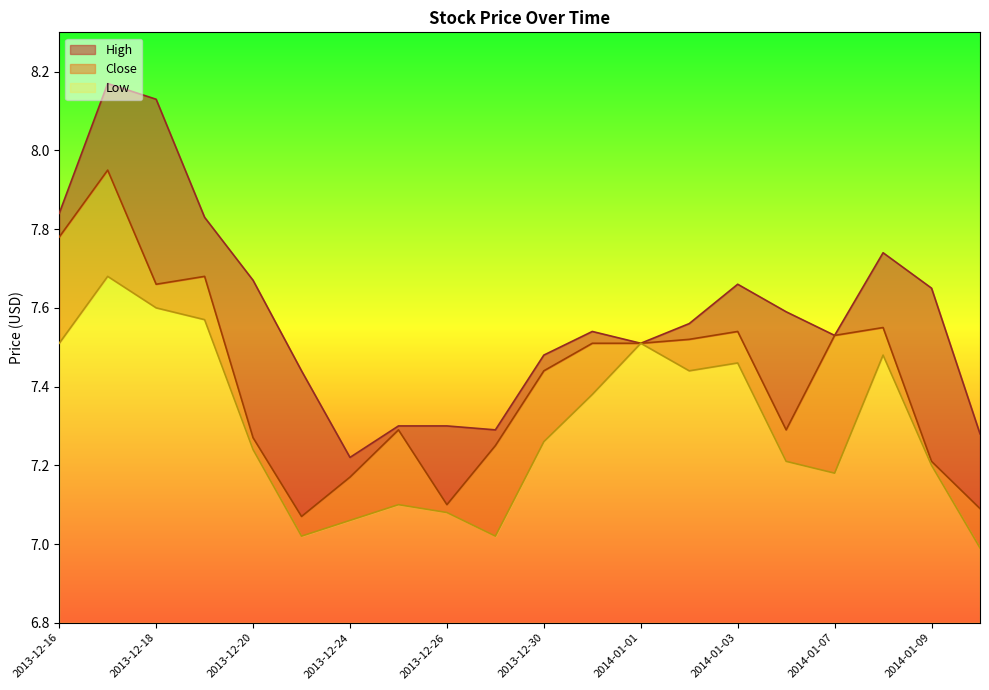

Is it true that Low equals 0.2 at 2014-01-03?

False